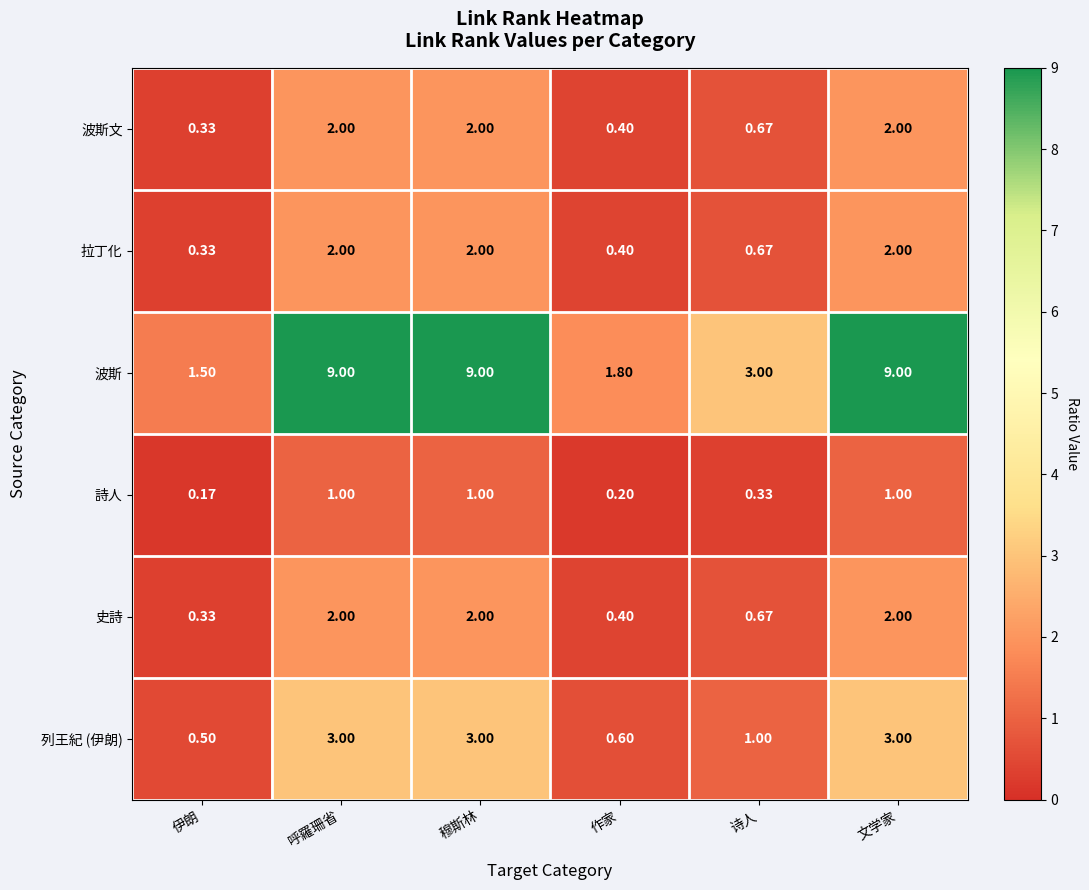

Which series has the largest total across all categories?

波斯